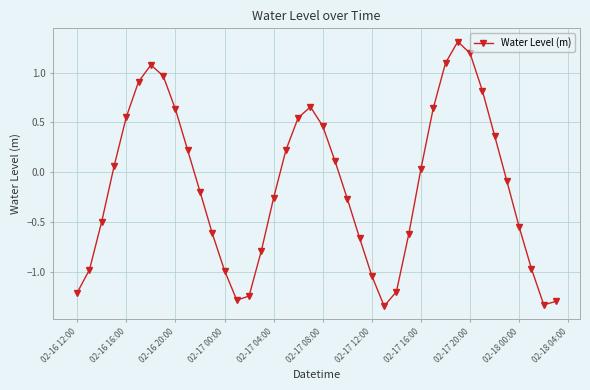

What is the difference between the maximum and second lowest values?

2.6